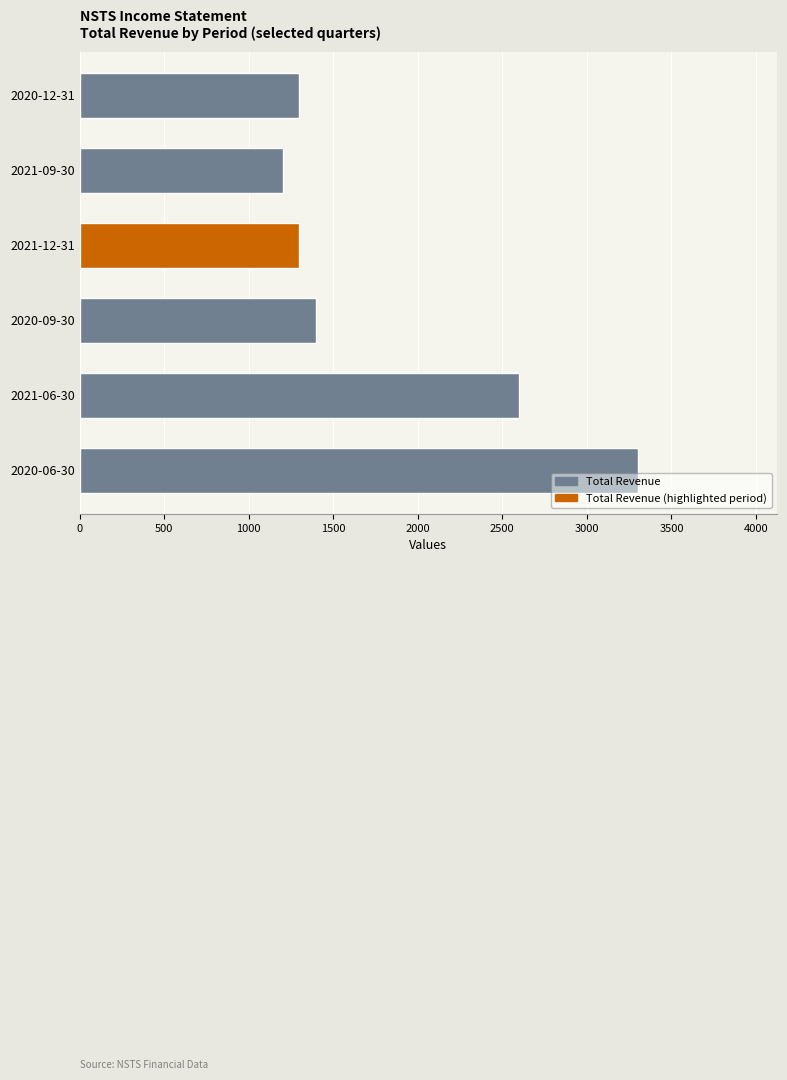

At which label is the value closest to 2250?

2021-06-30